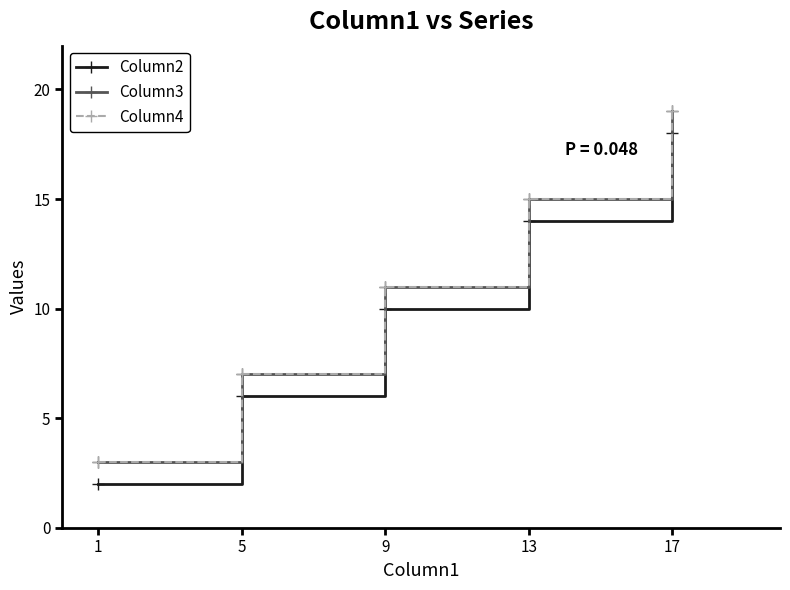

At which label does Column4 reach its peak?

17